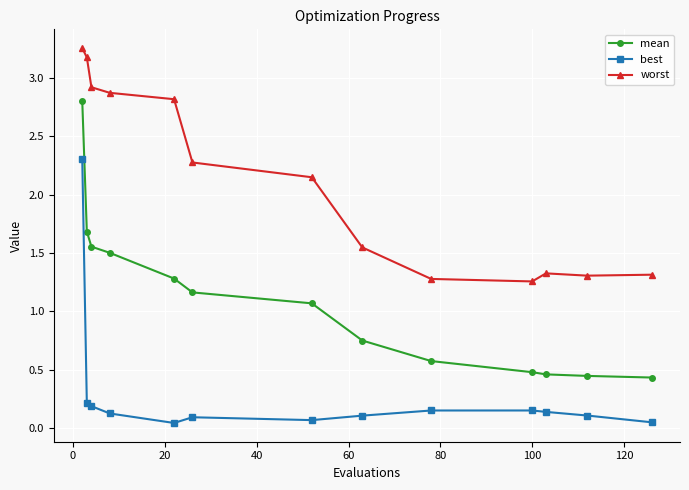

Which series has the largest total across all categories?

worst